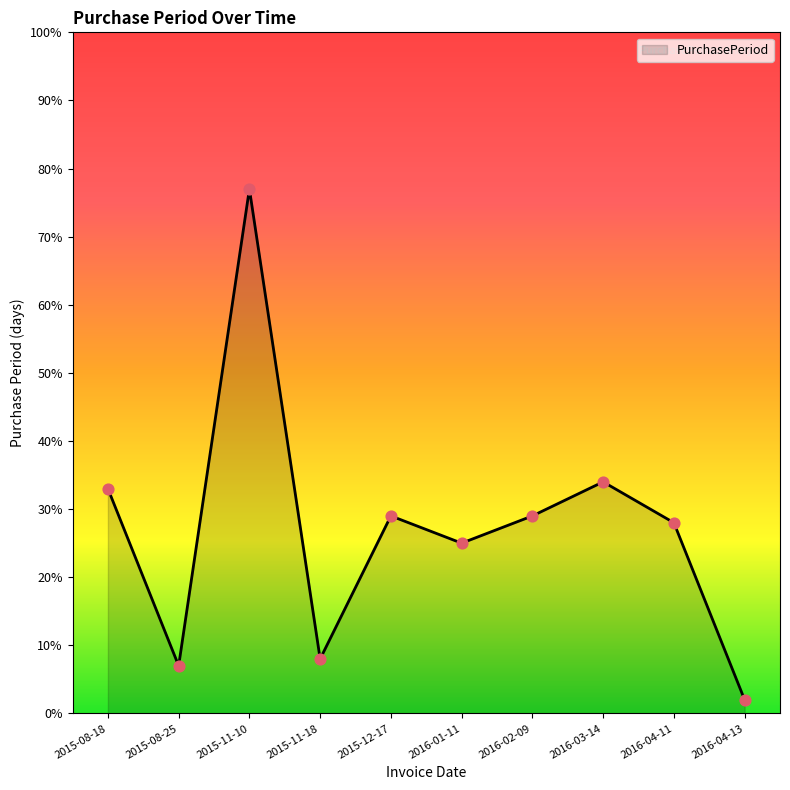

Between 2016-04-11 and 2015-08-25, which is larger?

2016-04-11